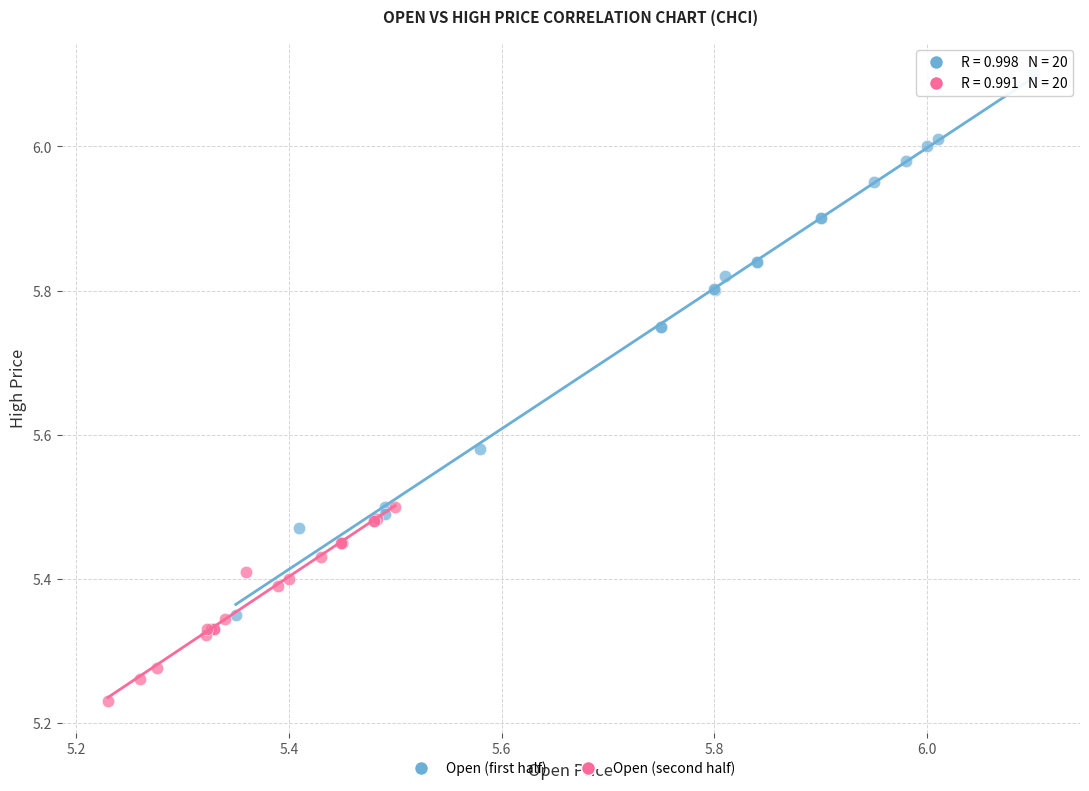

What are all the series names shown in the legend?

Open (first half), Open (second half)